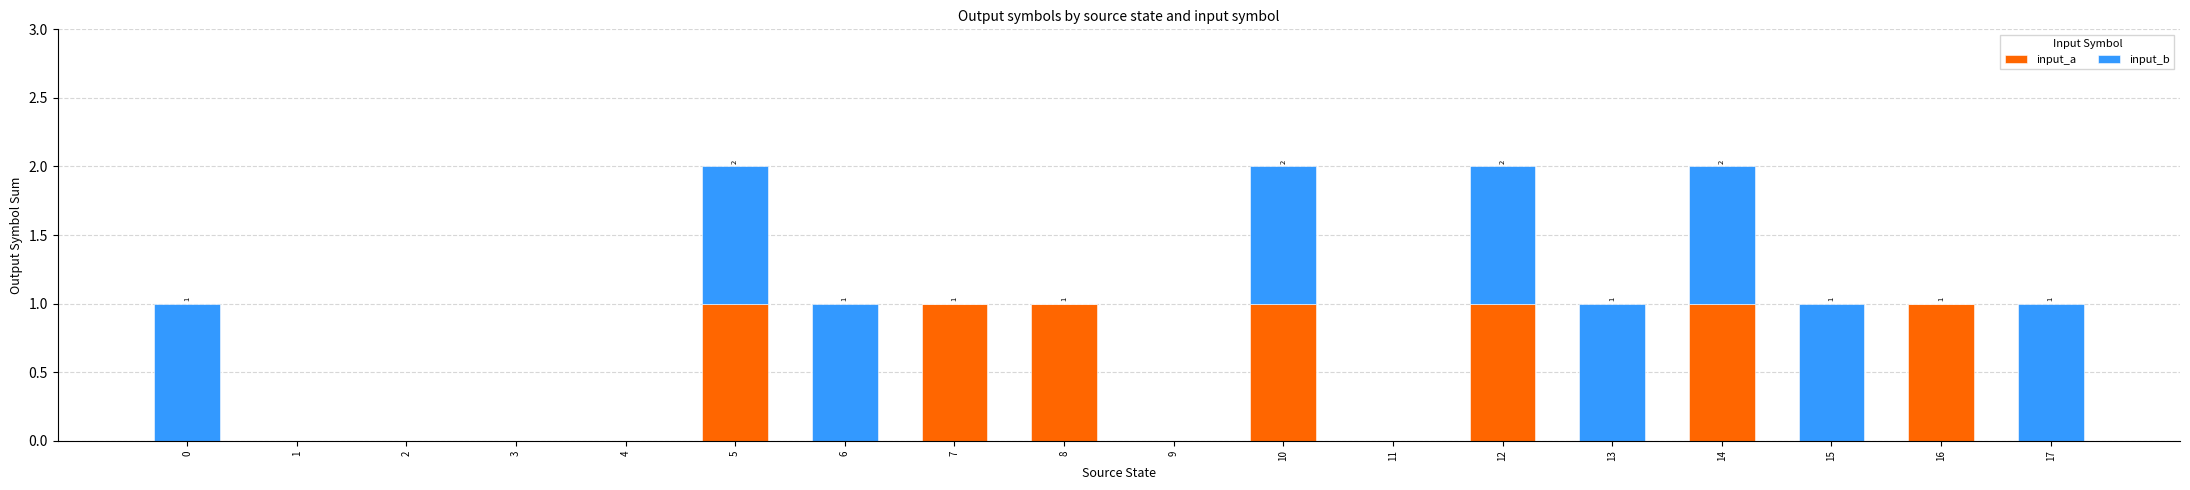

The input_a series shows 1 at 4. True or false?

False